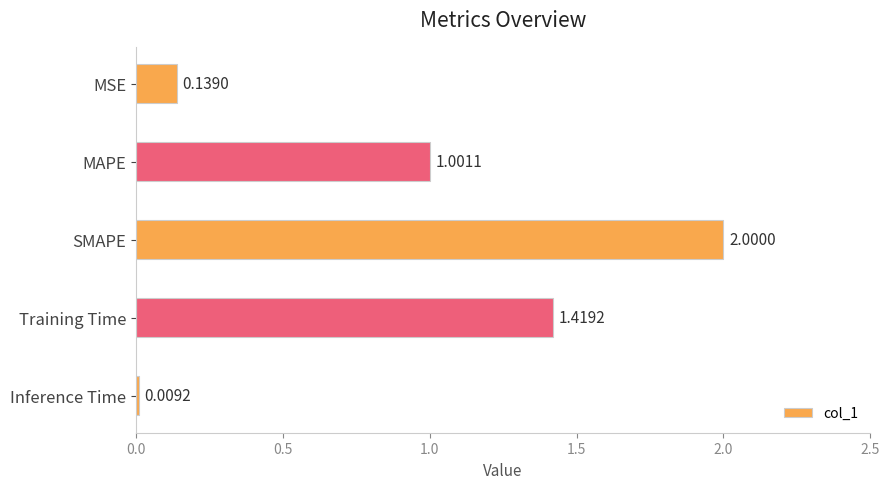

What is the greatest value displayed?

2.0